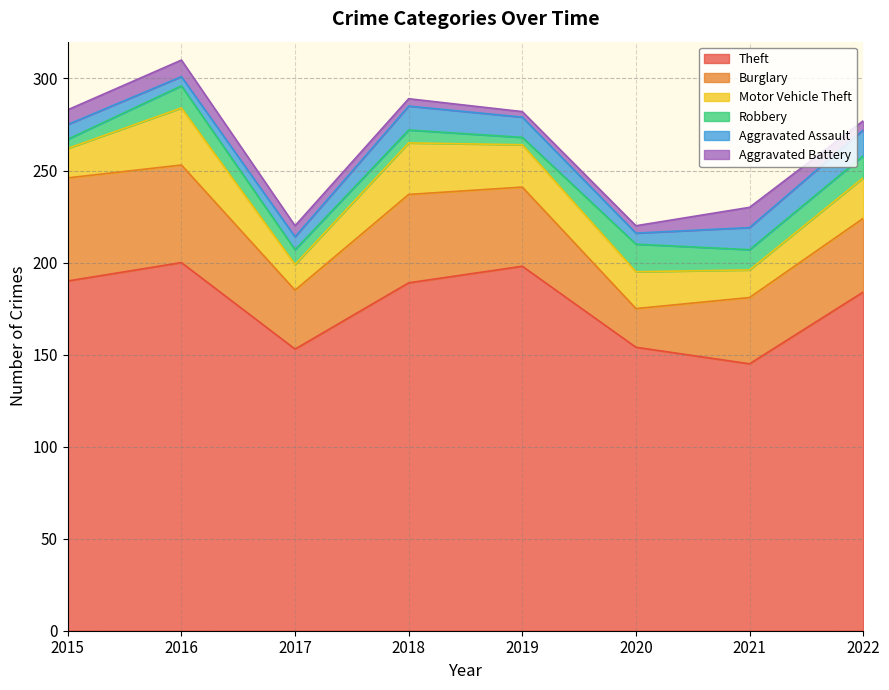

List the labels in order of Aggravated Battery value, largest first.

2021, 2016, 2015, 2017, 2022, 2018, 2020, 2019